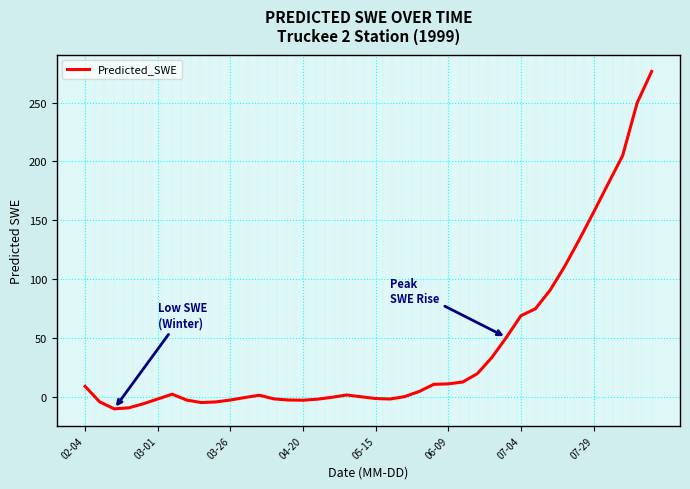

What is the greatest value displayed?

276.5